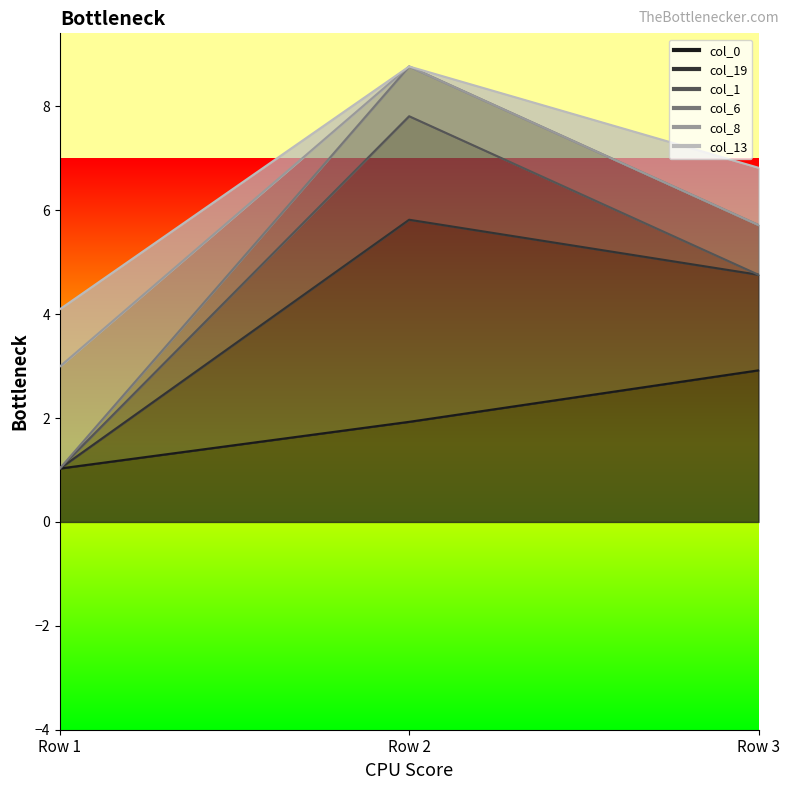

Reading right to left, extract all data points from this chart.

col_0: Row 3=2.9	Row 2=1.9	Row 1=1.0
col_19: Row 3=1.8	Row 2=3.9	Row 1=0.0
col_1: Row 3=0.0	Row 2=2.0	Row 1=0.0
col_6: Row 3=1.0	Row 2=1.0	Row 1=0.0
col_8: Row 3=0.0	Row 2=0.0	Row 1=2.0
col_13: Row 3=1.1	Row 2=0.0	Row 1=1.1